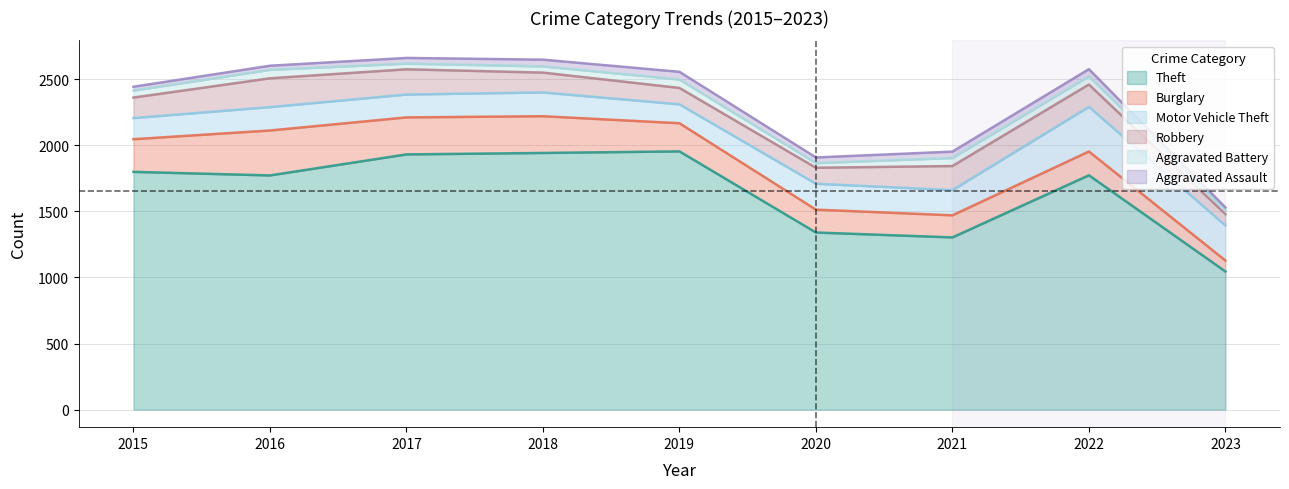

At which category does Aggravated Assault reach its first local peak?

2019